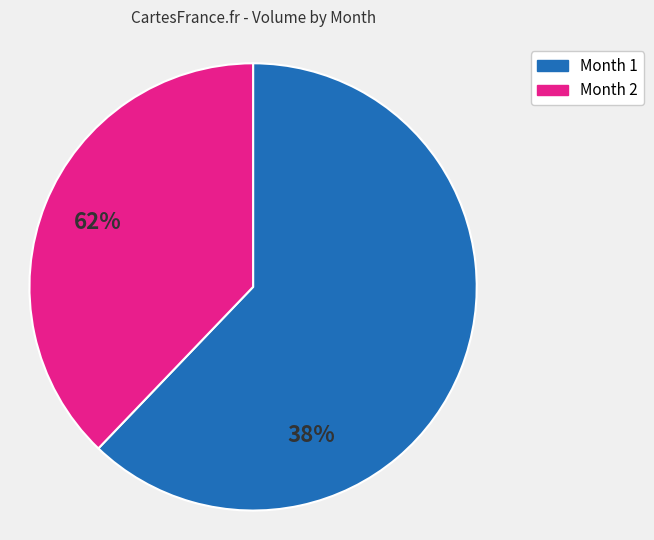

True or false: Month 1 accounts for 62% of the total.

True